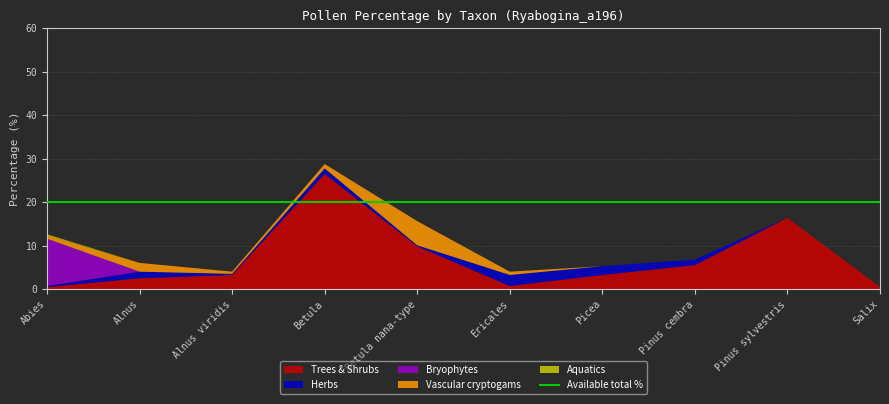

At which category is the sum across all series the highest?

Betula